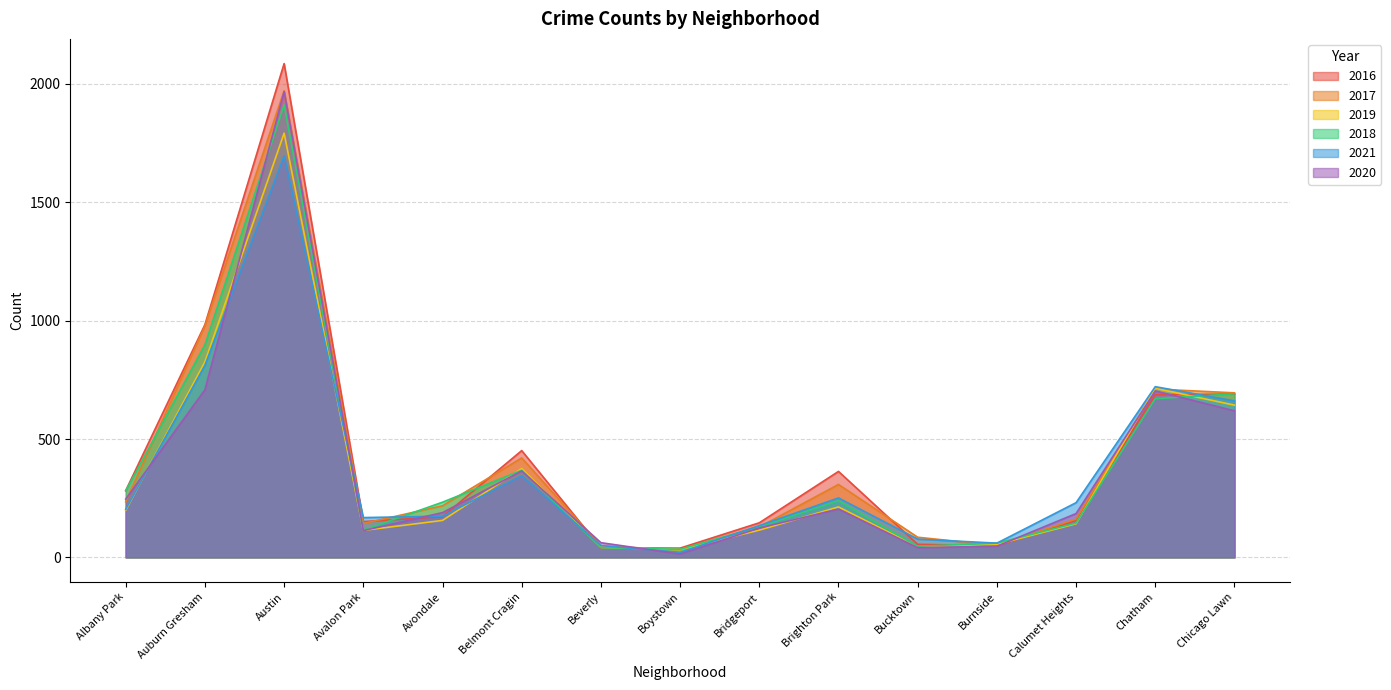

What is the smallest value displayed?

14